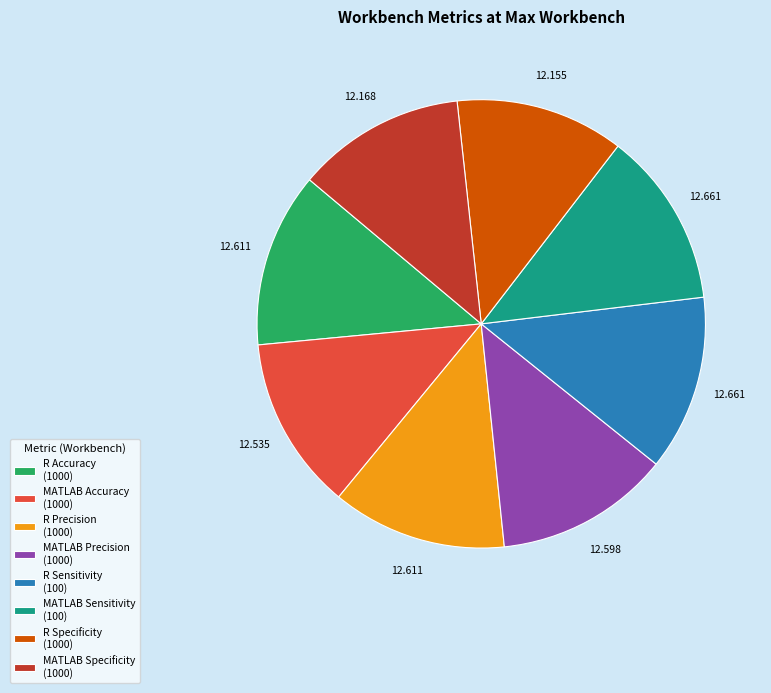

Does any single category account for the majority?

No